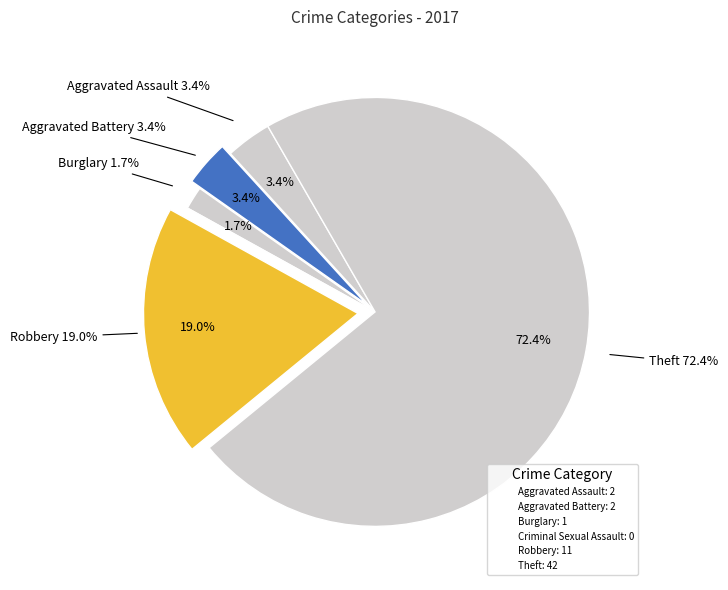

To the nearest percent, what is the combined percentage of Robbery and Burglary?

21%